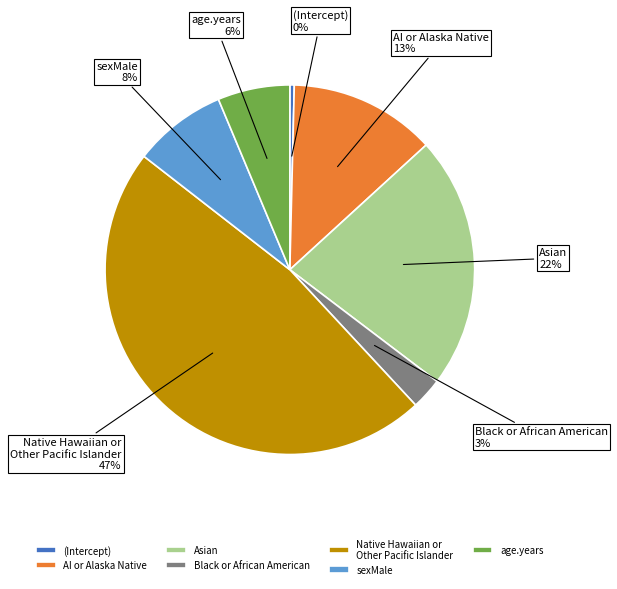

Count the number of slices in the pie.

7